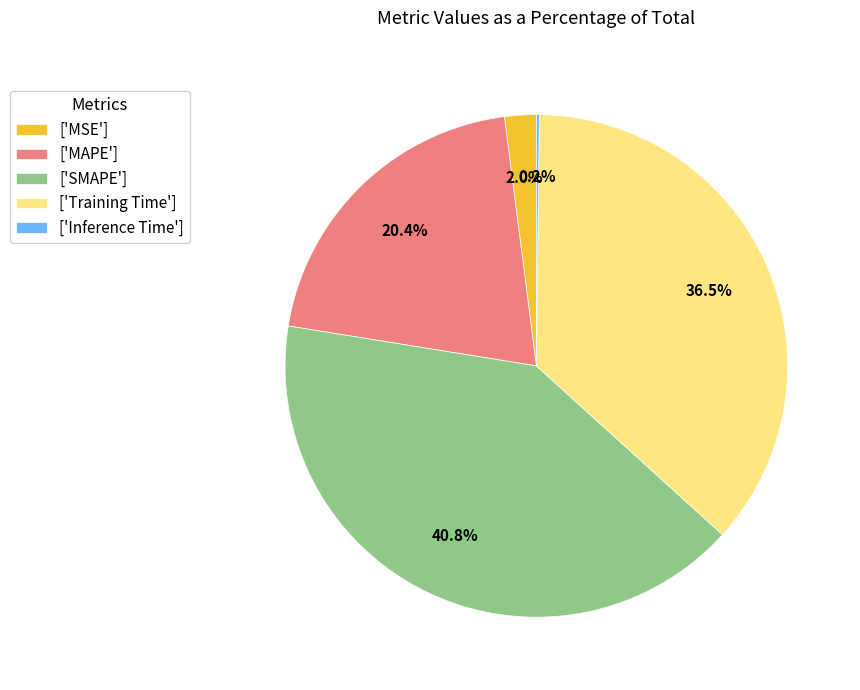

Which category has the biggest portion of the pie?

['SMAPE']